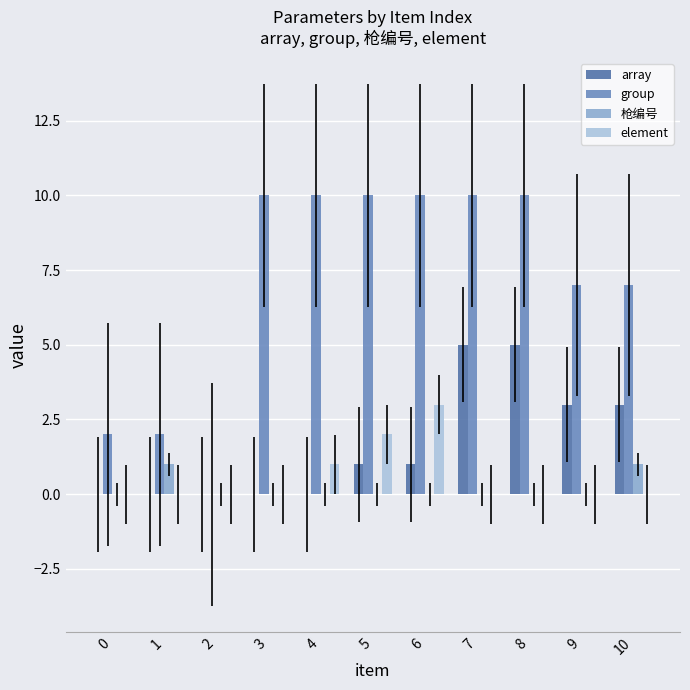

Reading right to left, what are all the values shown in this chart?

array: 10=3	9=3	8=5	7=5	6=1	5=1	4=0	3=0	2=0	1=0	0=0
group: 10=7	9=7	8=10	7=10	6=10	5=10	4=10	3=10	2=0	1=2	0=2
枪编号: 10=1	9=0	8=0	7=0	6=0	5=0	4=0	3=0	2=0	1=1	0=0
element: 10=0	9=0	8=0	7=0	6=3	5=2	4=1	3=0	2=0	1=0	0=0